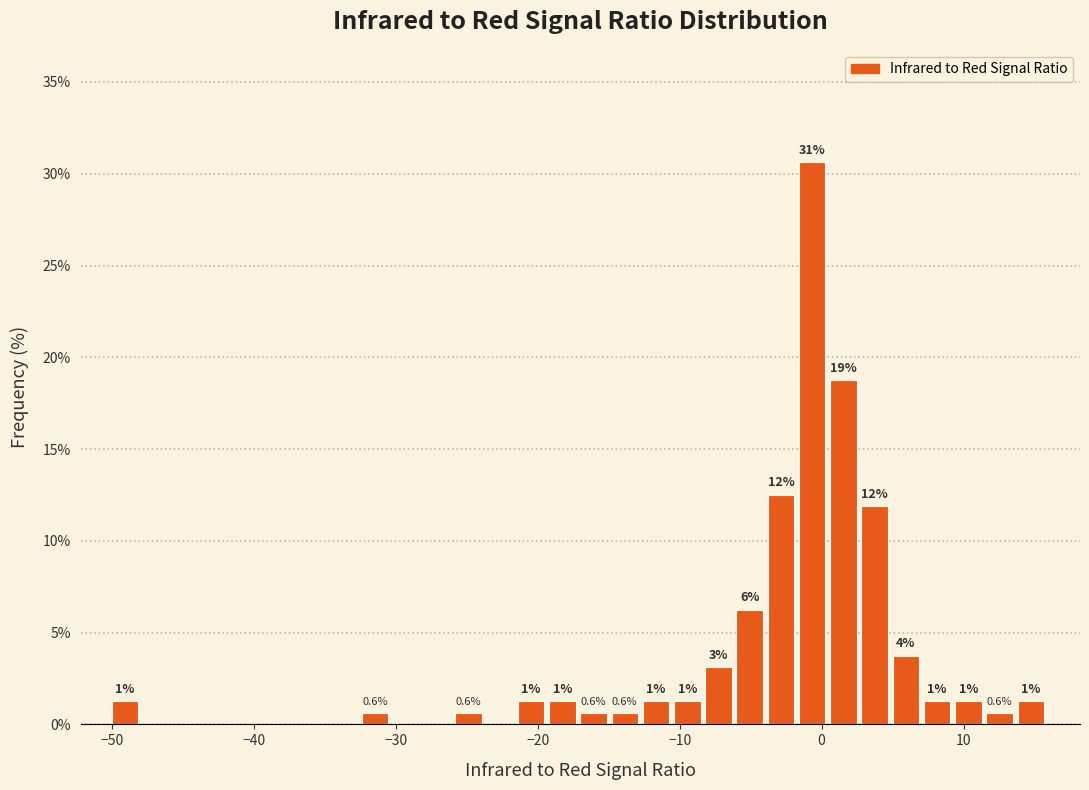

Read against the x-axis, roughly where is the centre of the tallest bar?

-1